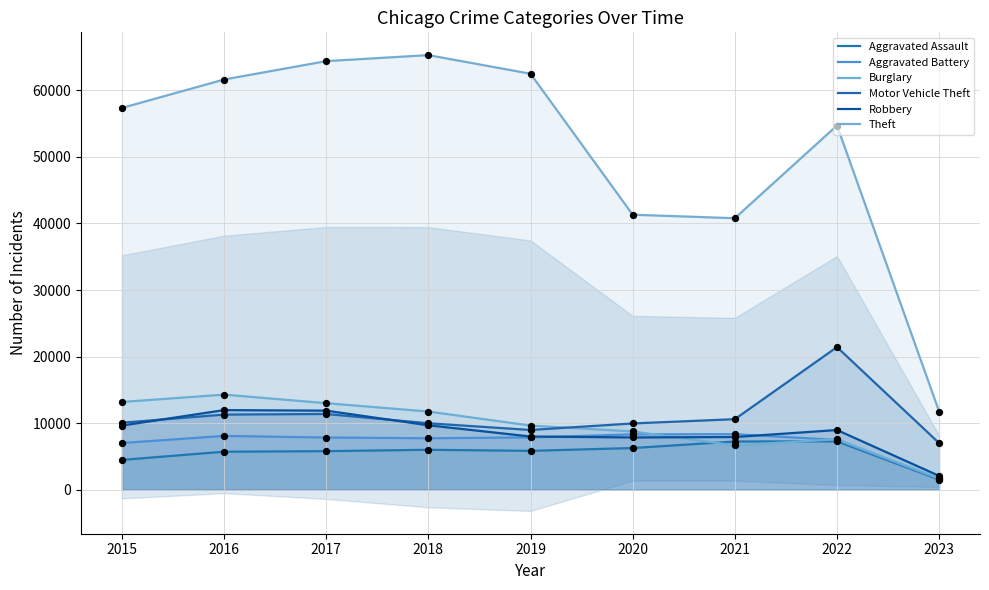

Which series contains the highest Y value?

Theft